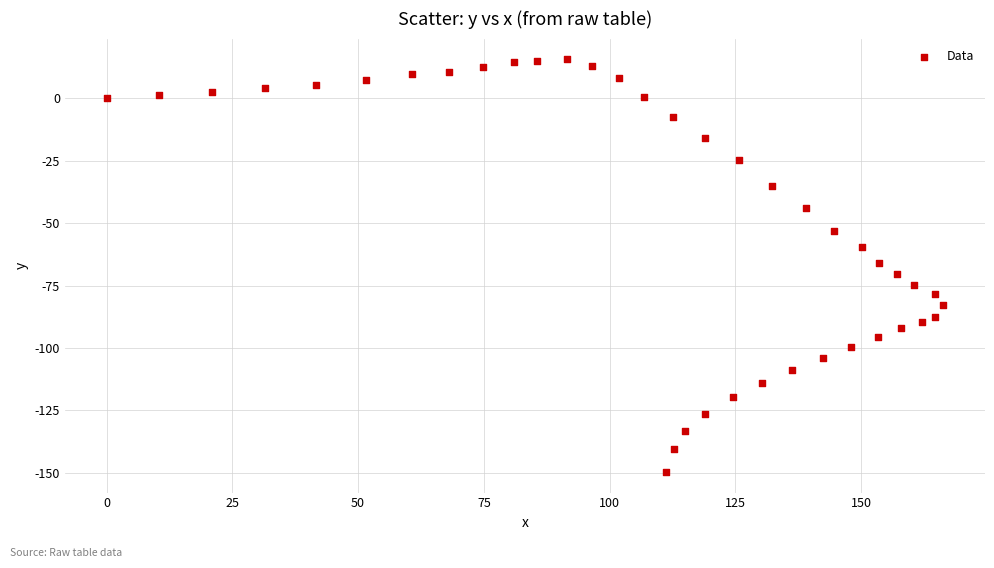

What is the range of Y values (max minus min)?

165.2